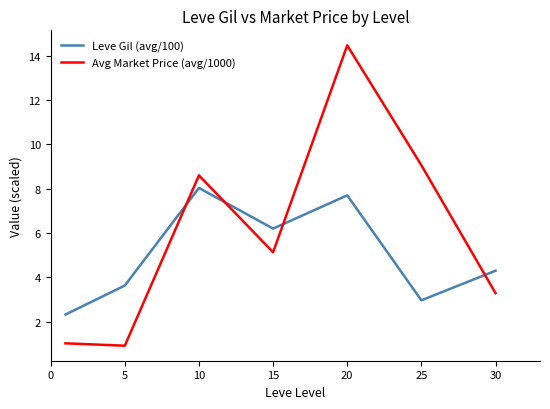

Rank the series by their maximum value, from lowest to highest.

Leve Gil (avg/100), Avg Market Price (avg/1000)